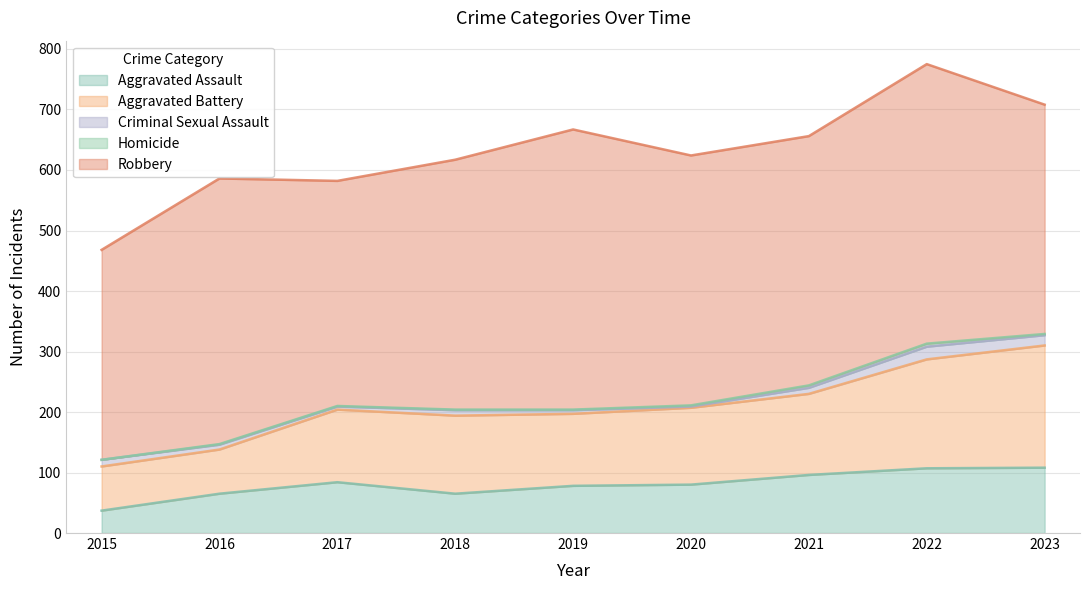

Which series has the largest range (max minus min)?

Aggravated Battery